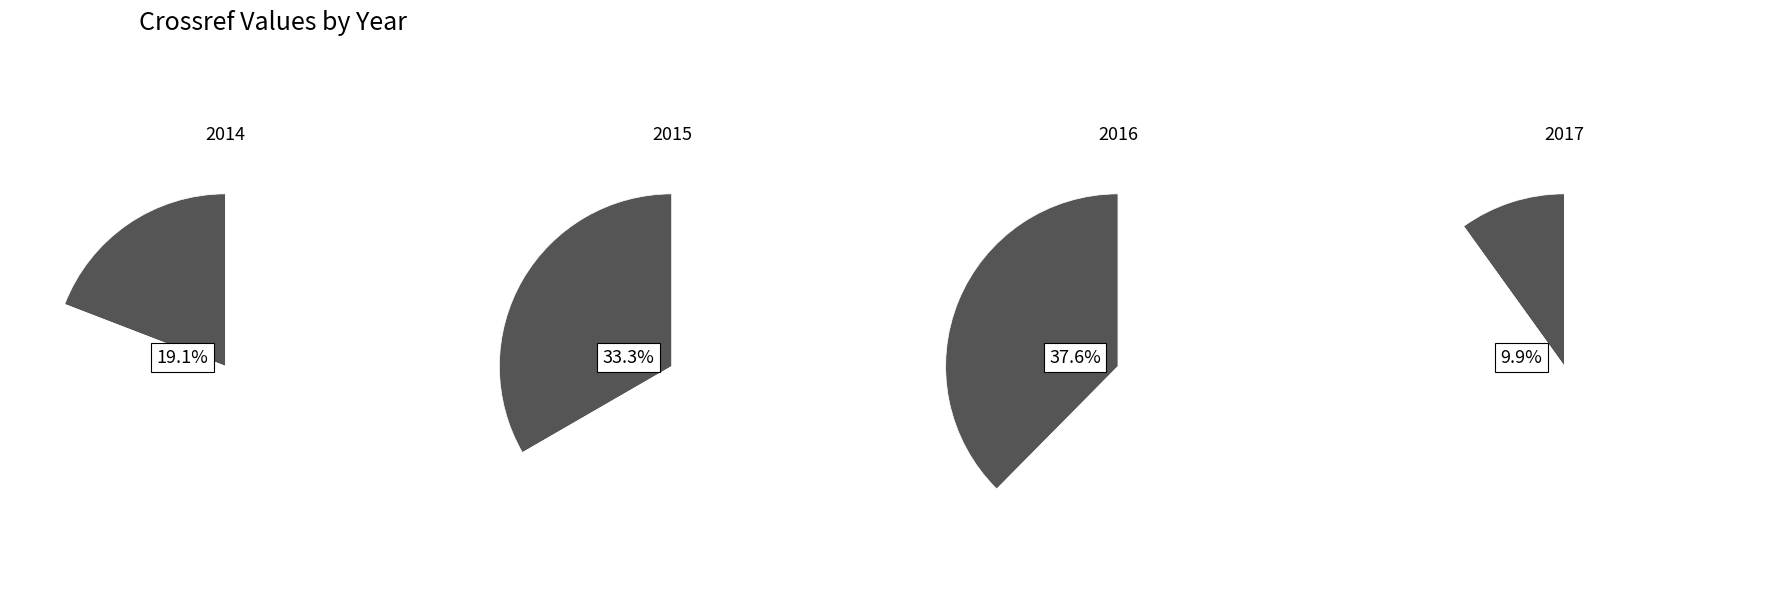

Does 2017 represent more than half of the total?

No